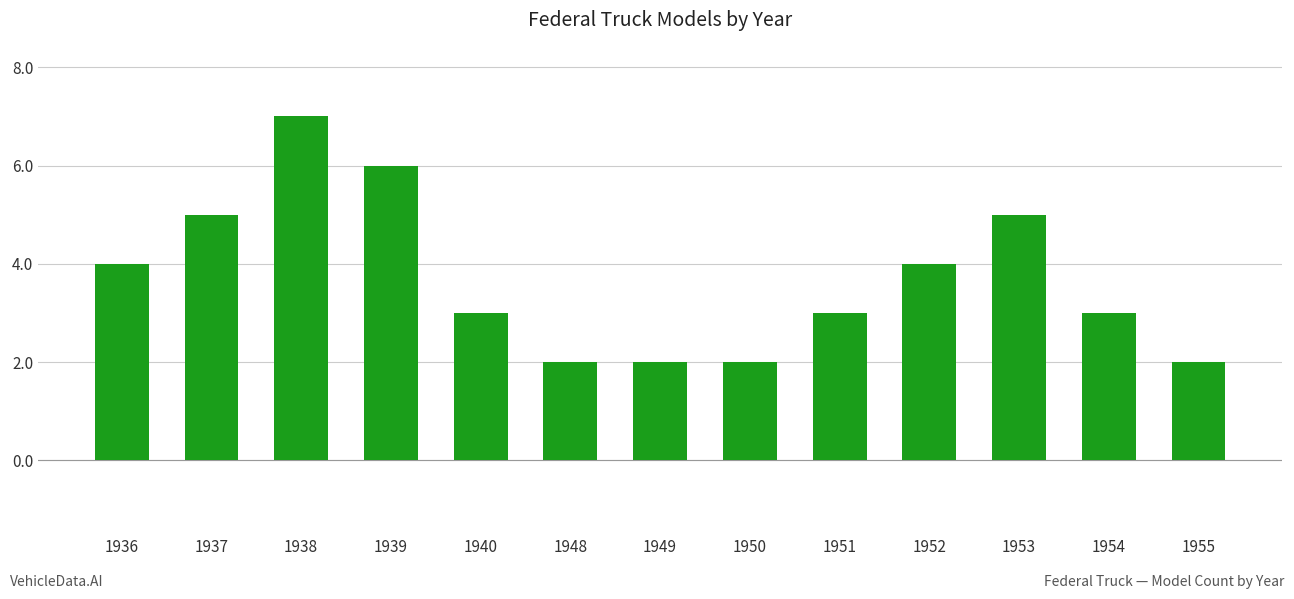

True or false: the data shows 3 at 1955.

False